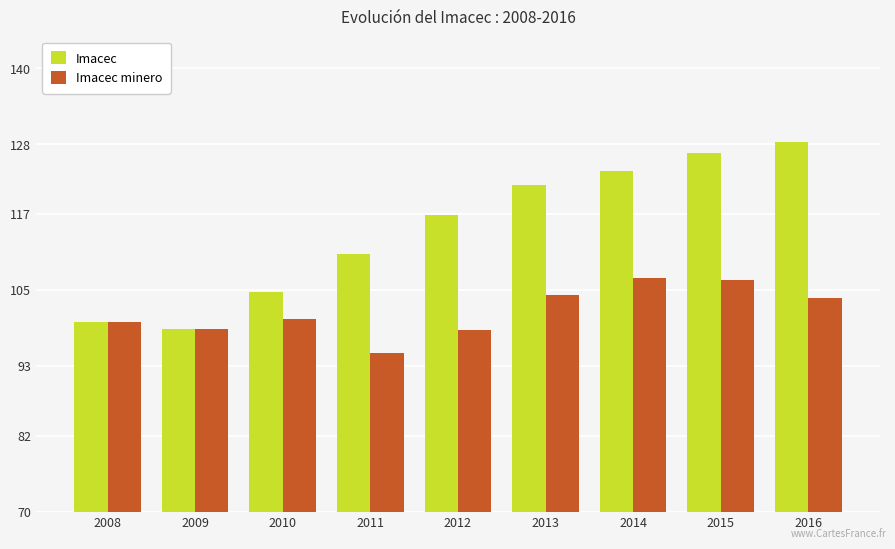

Which series changed the most between 2010 and 2015?

Imacec